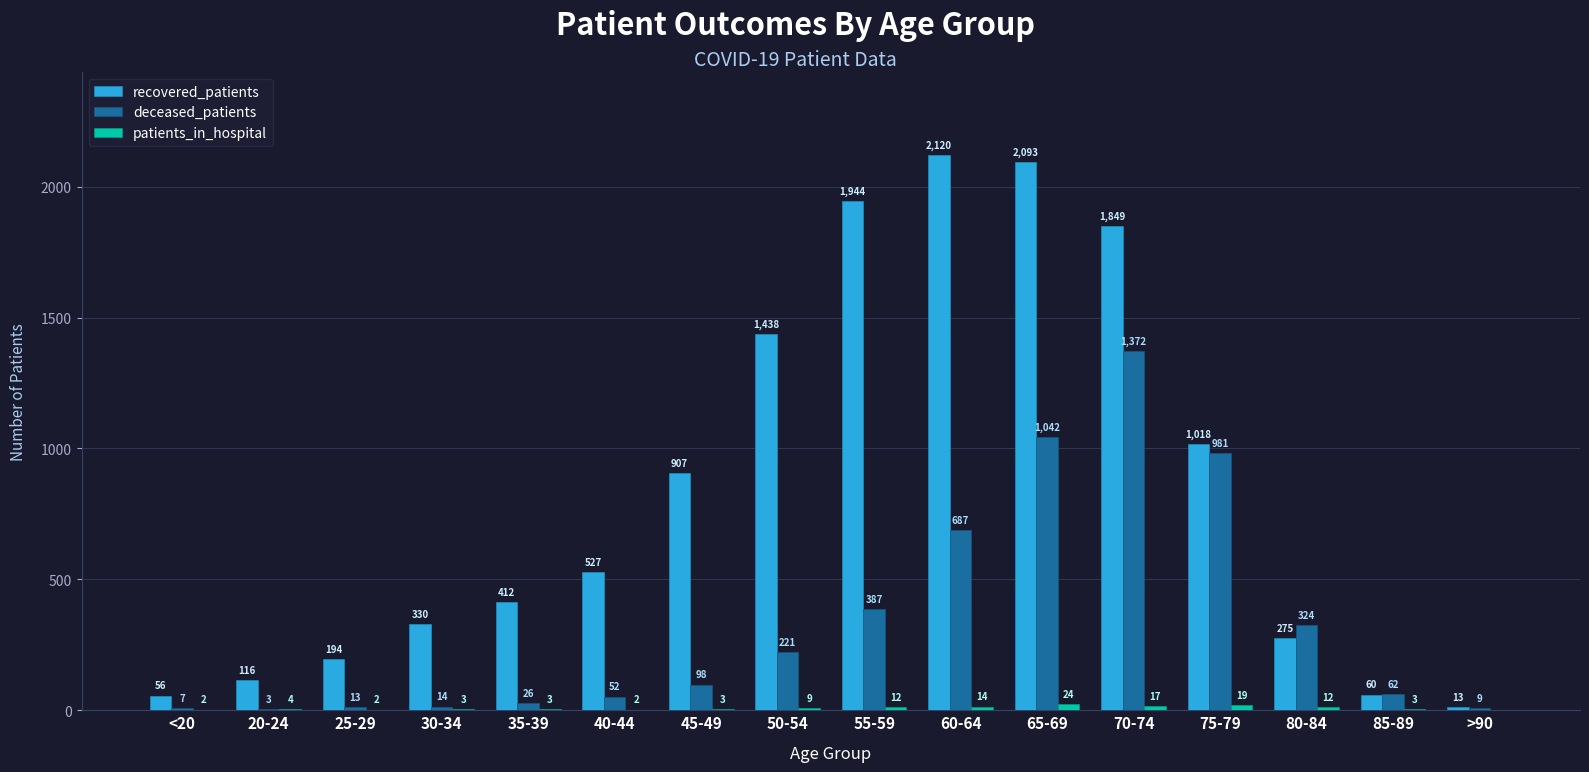

The value of recovered_patients at 35-39 is 257. True or false?

False